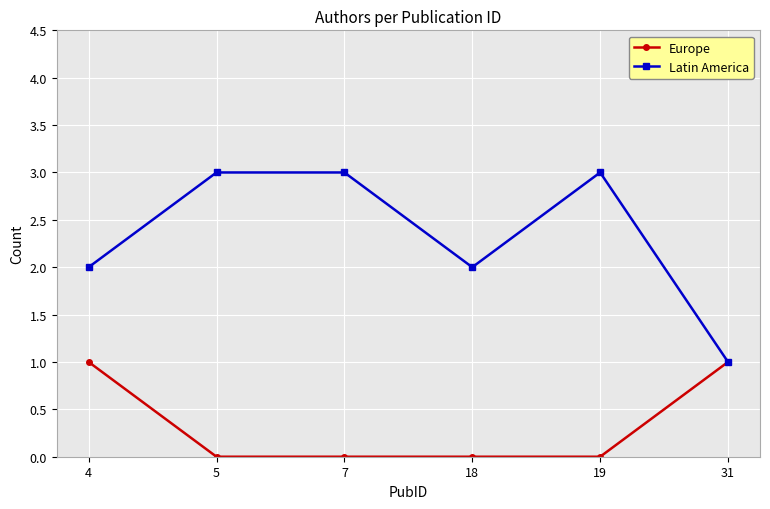

Is the value of Latin America at 18 greater than the value of Europe at 5?

Yes